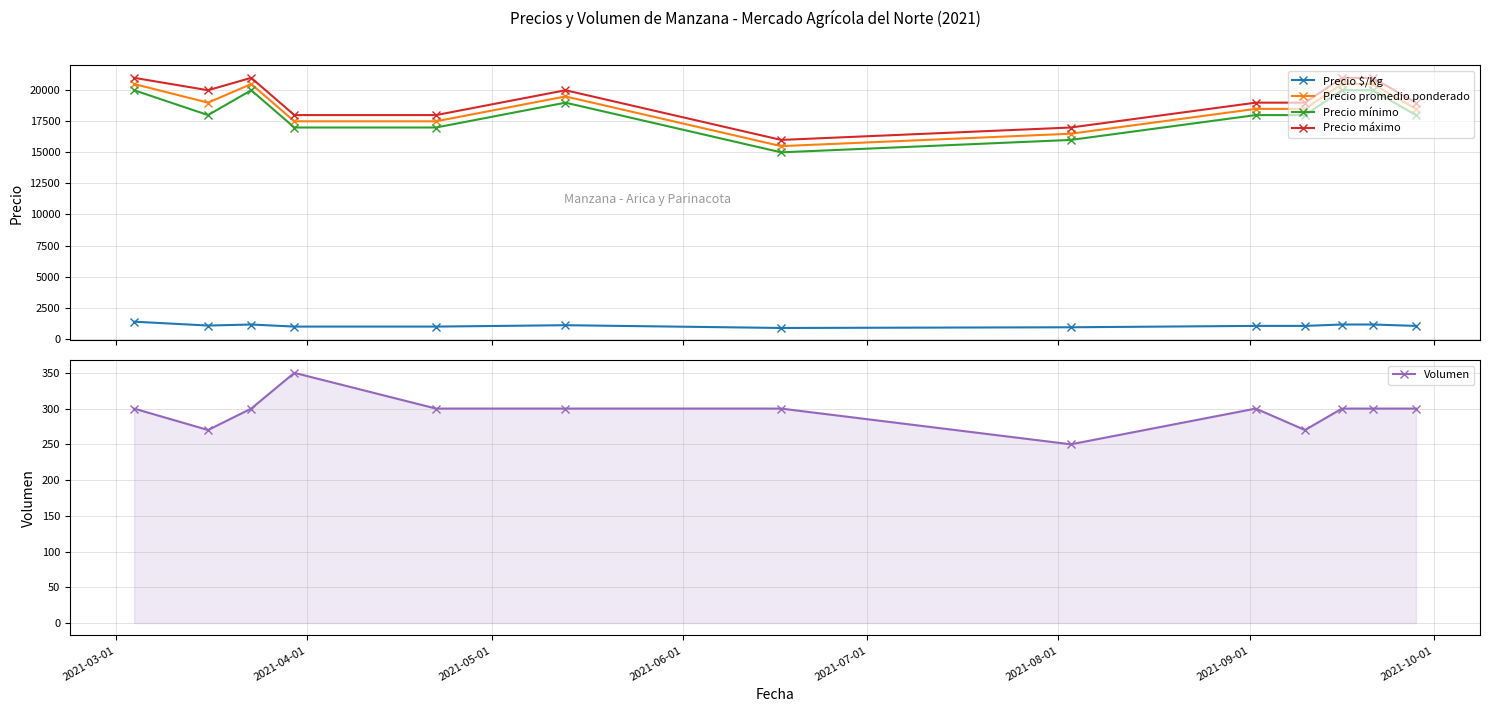

What is the value of the Precio $/Kg point at the 11th from the left?

1139